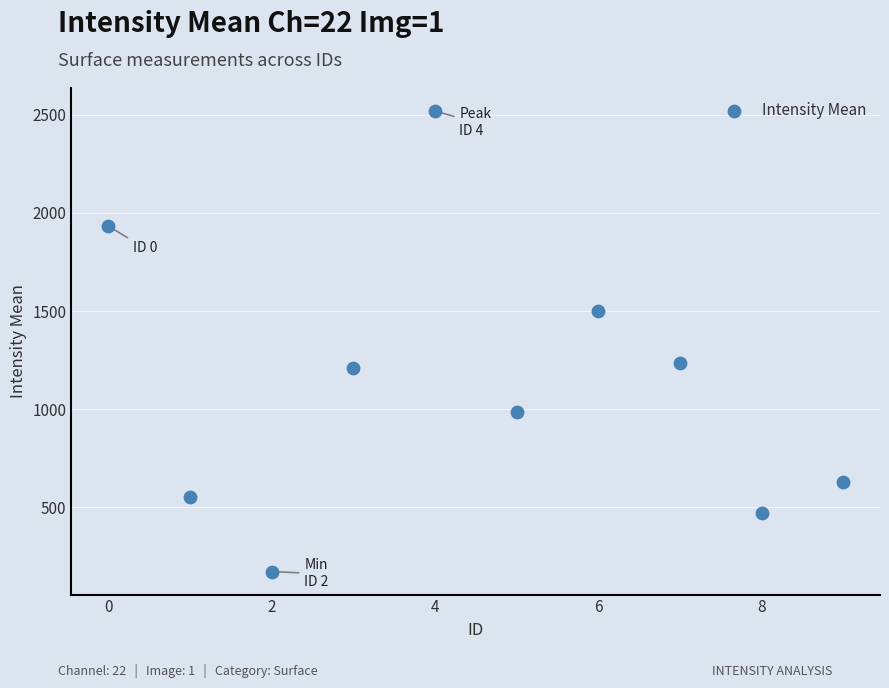

What is the average Y value?

1120.7